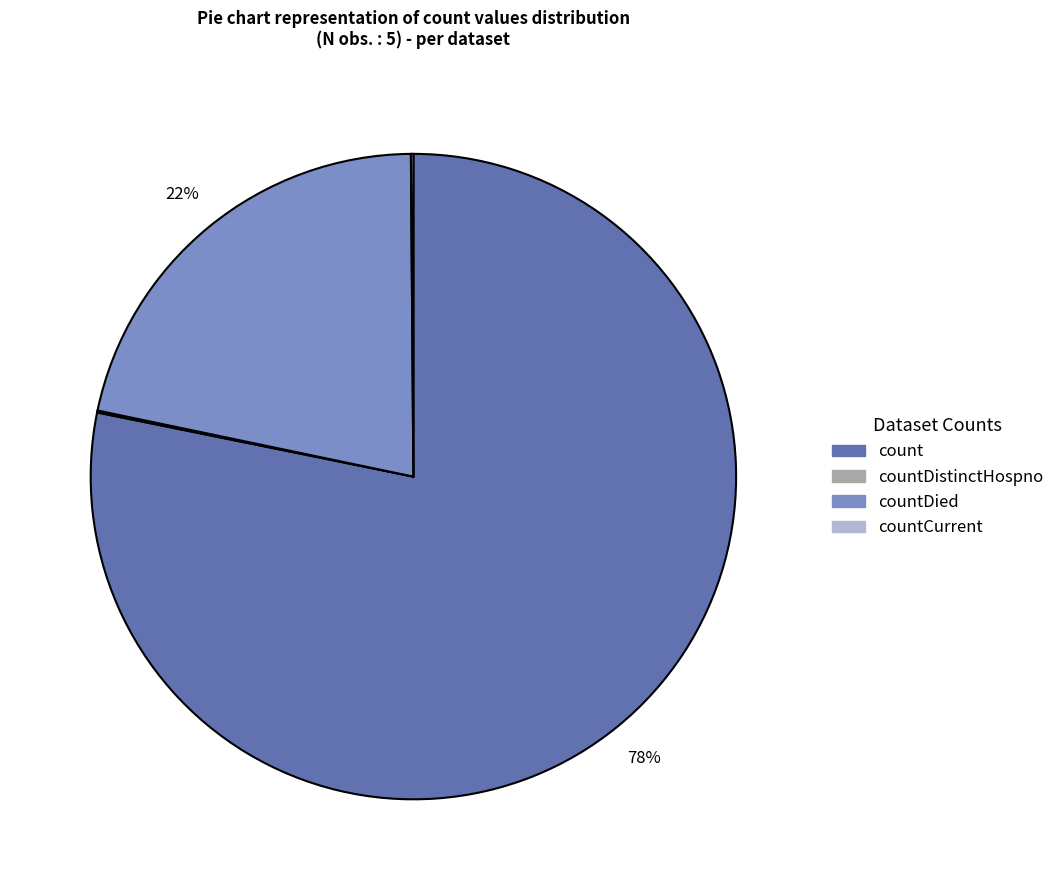

To the nearest percent, what is the average slice percentage?

25%